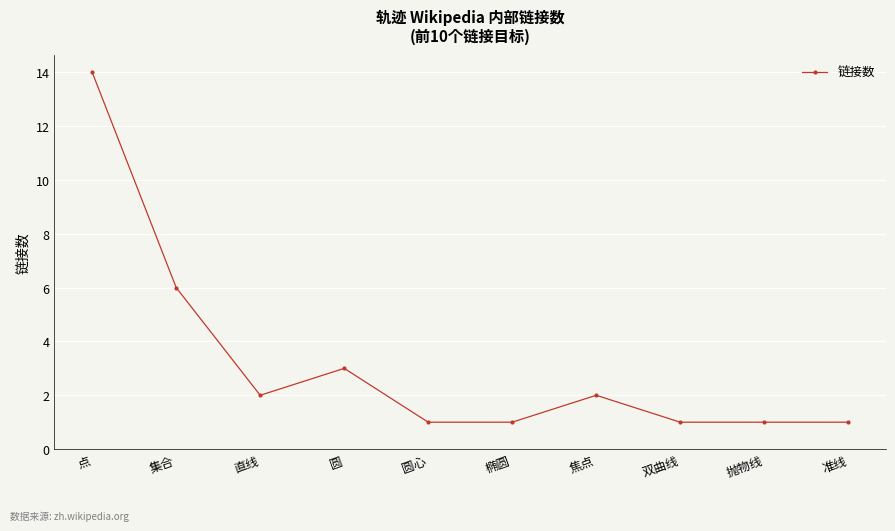

What is the difference between the maximum and minimum values?

13